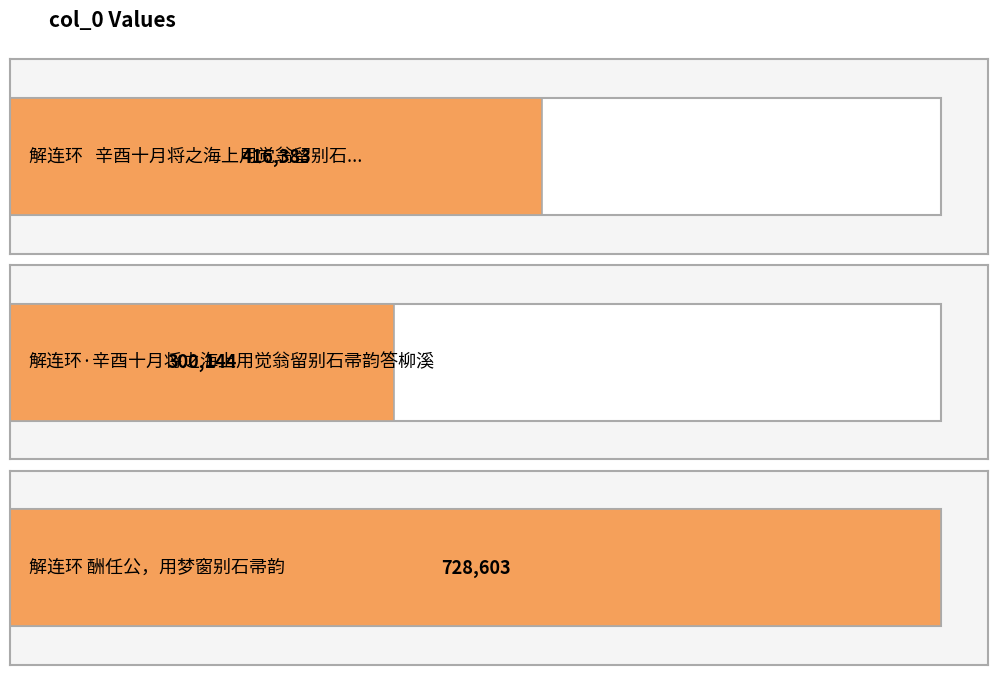

What is the label of the 2nd bar from the left?

解连环·辛酉十月将之海上用觉翁留别石帚韵答柳溪